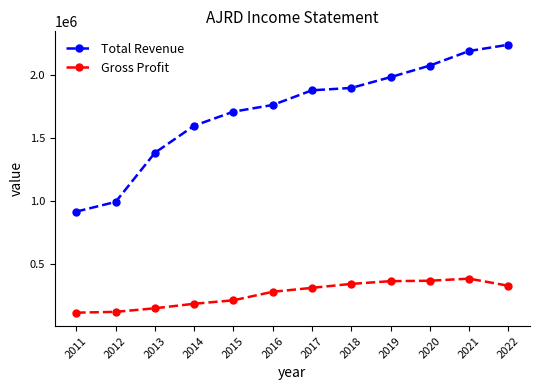

Which series has the largest total across all categories?

Total Revenue